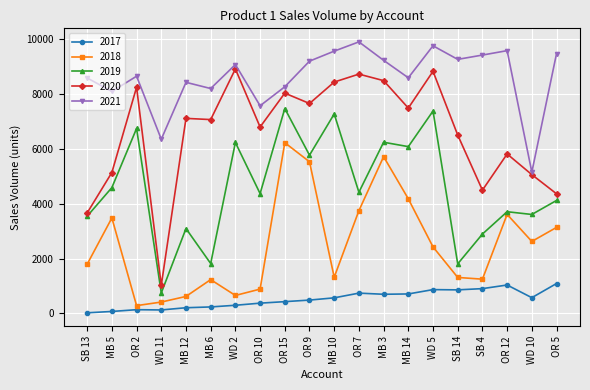

True or false: 2021 has more than 1 points higher than both neighbors.

True